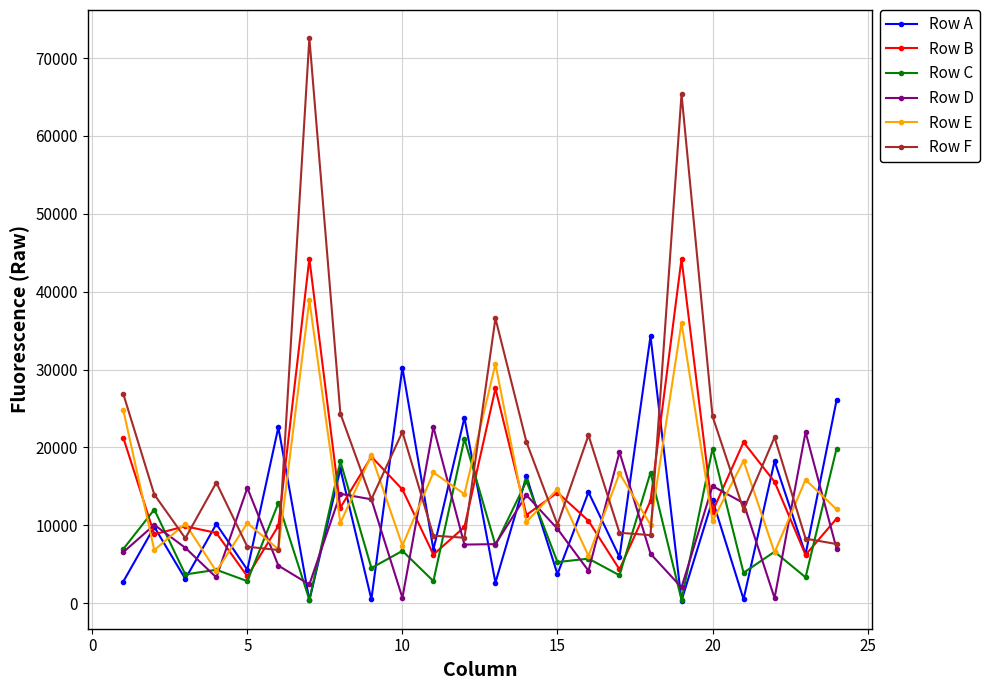

True or false: Row F and Row B cross at least once.

True